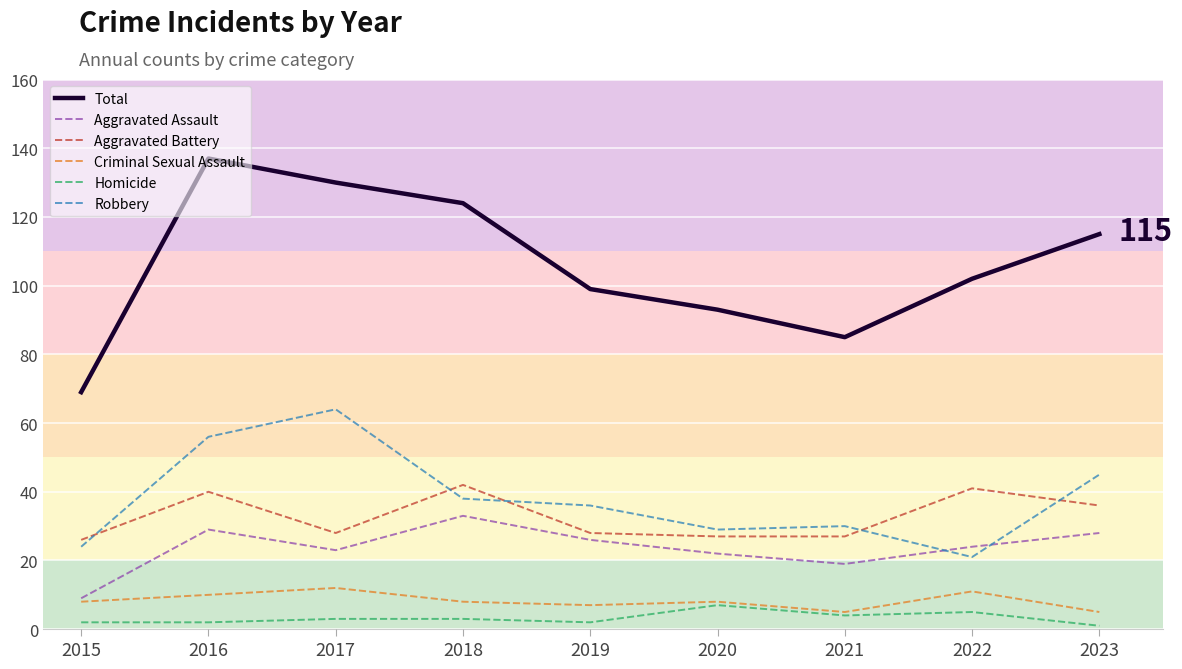

Reading left to right, transcribe all the data shown in this chart.

Total: 69	137	130	124	99	93	85	102	115
Aggravated Assault: 9	29	23	33	26	22	19	24	28
Aggravated Battery: 26	40	28	42	28	27	27	41	36
Criminal Sexual Assault: 8	10	12	8	7	8	5	11	5
Homicide: 2	2	3	3	2	7	4	5	1
Robbery: 24	56	64	38	36	29	30	21	45